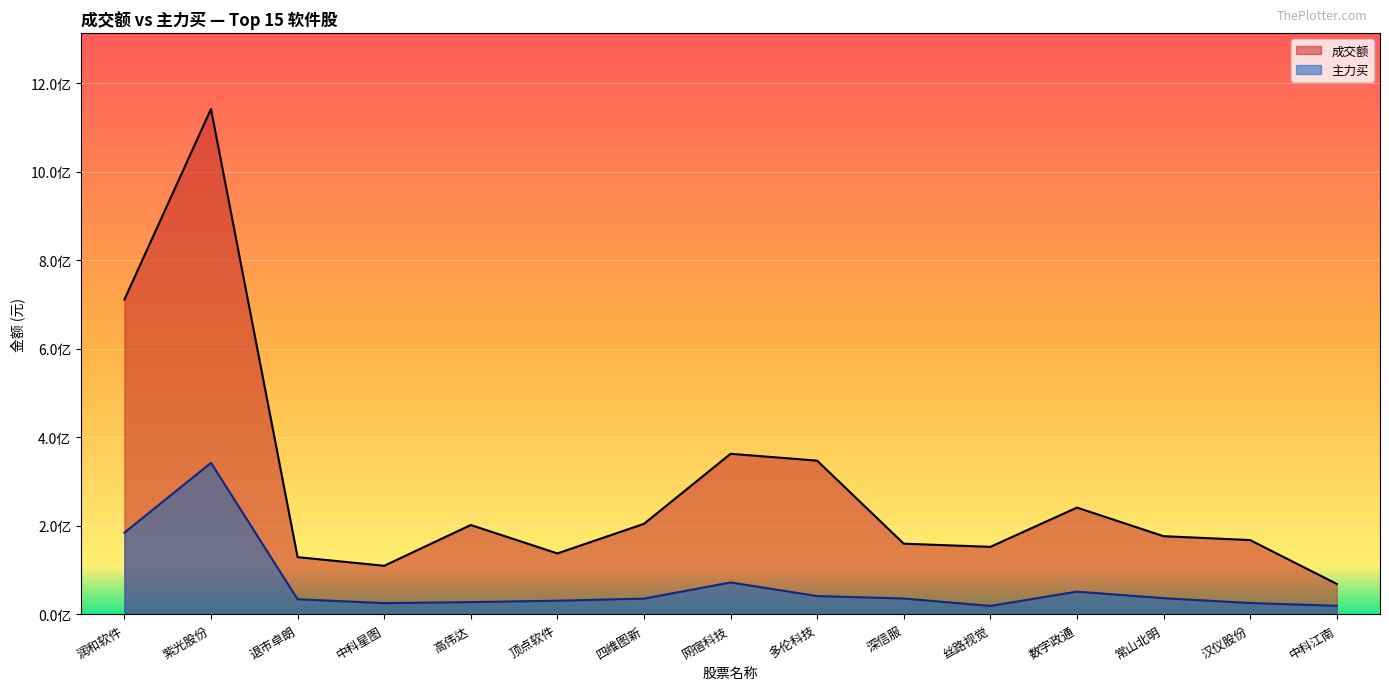

What is the highest value of the 成交额 series?

1141441904